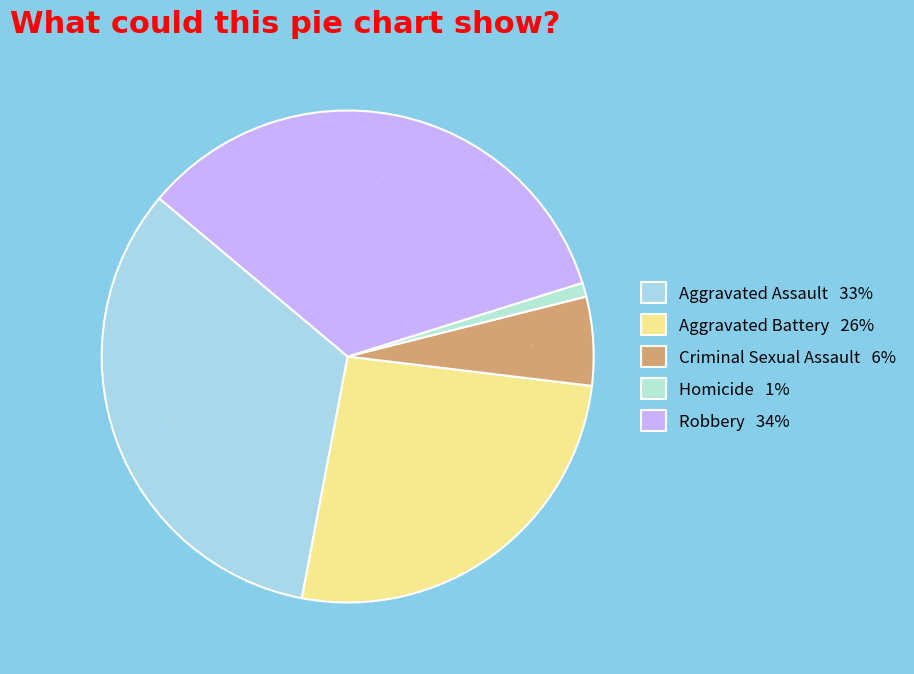

Is there a majority slice in this chart?

No